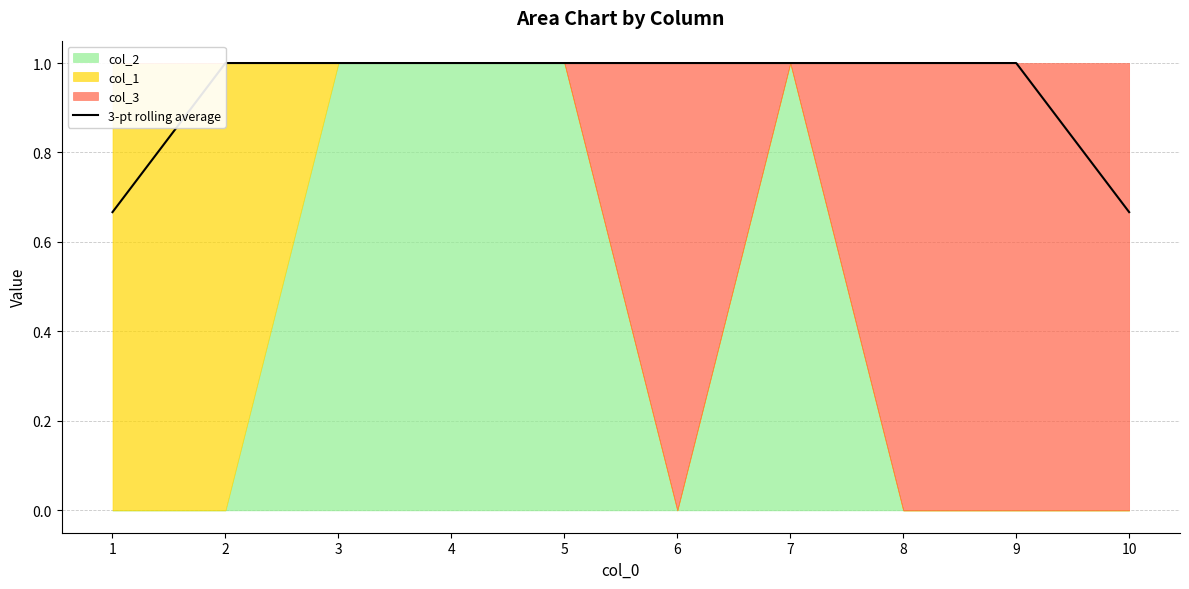

Between 1 and 3, which is larger?

3